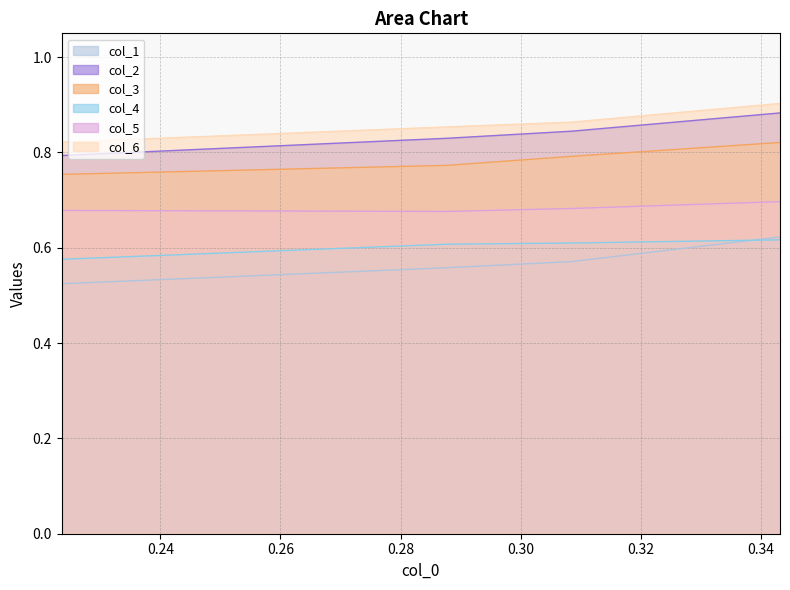

True or false: col_2 and col_5 cross at least once.

False